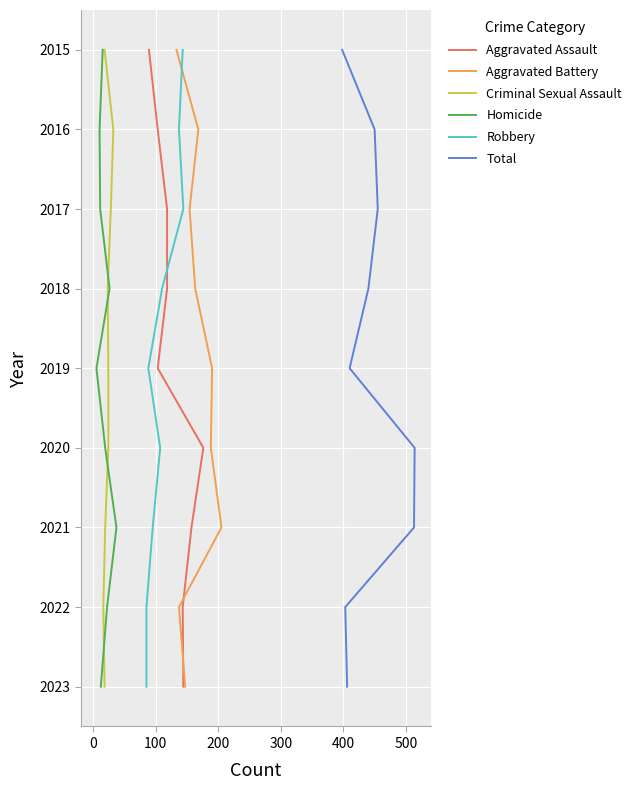

What are all the series names shown in the legend?

Aggravated Assault, Aggravated Battery, Criminal Sexual Assault, Homicide, Robbery, Total